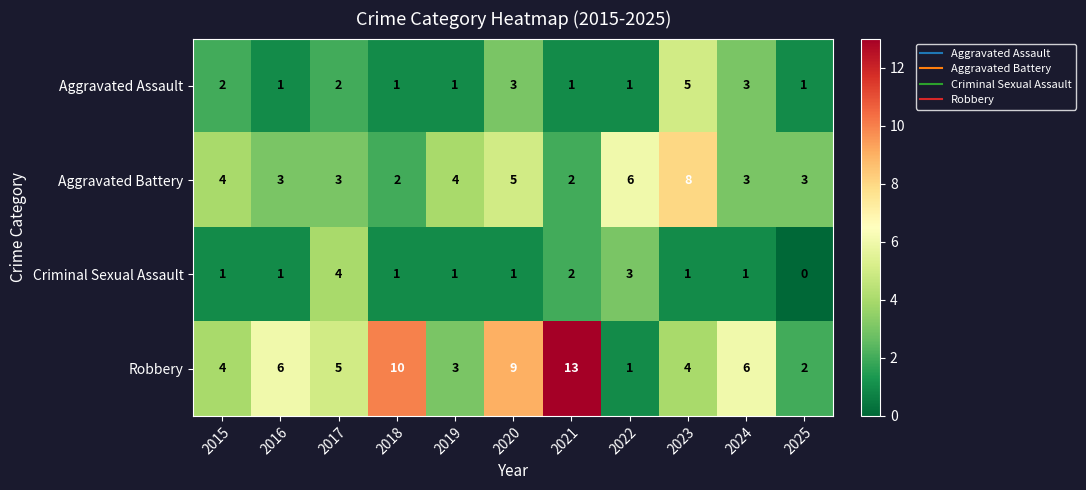

What is the average value of the Robbery series?

6